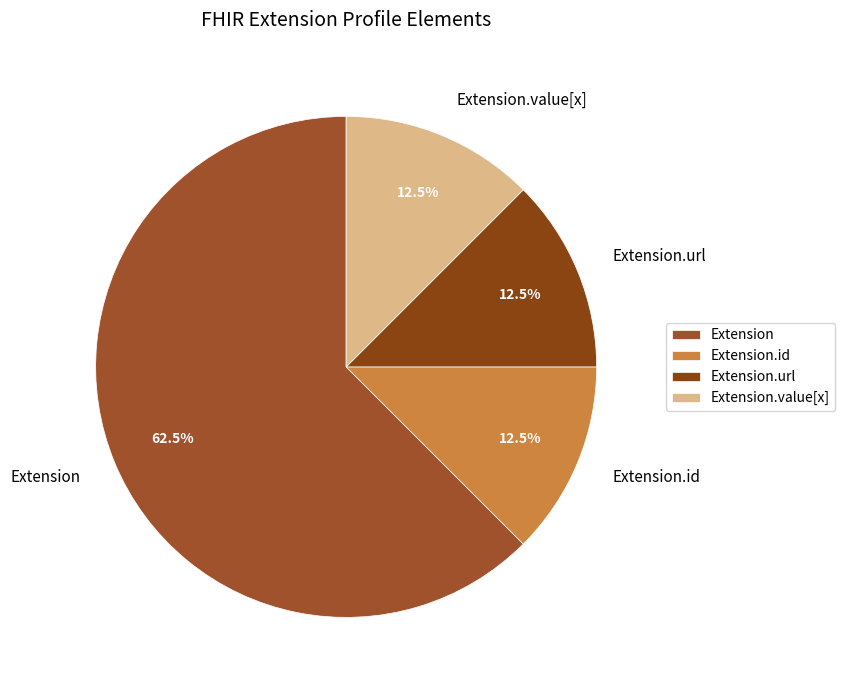

Which has a higher value, Extension or Extension.value[x]?

Extension